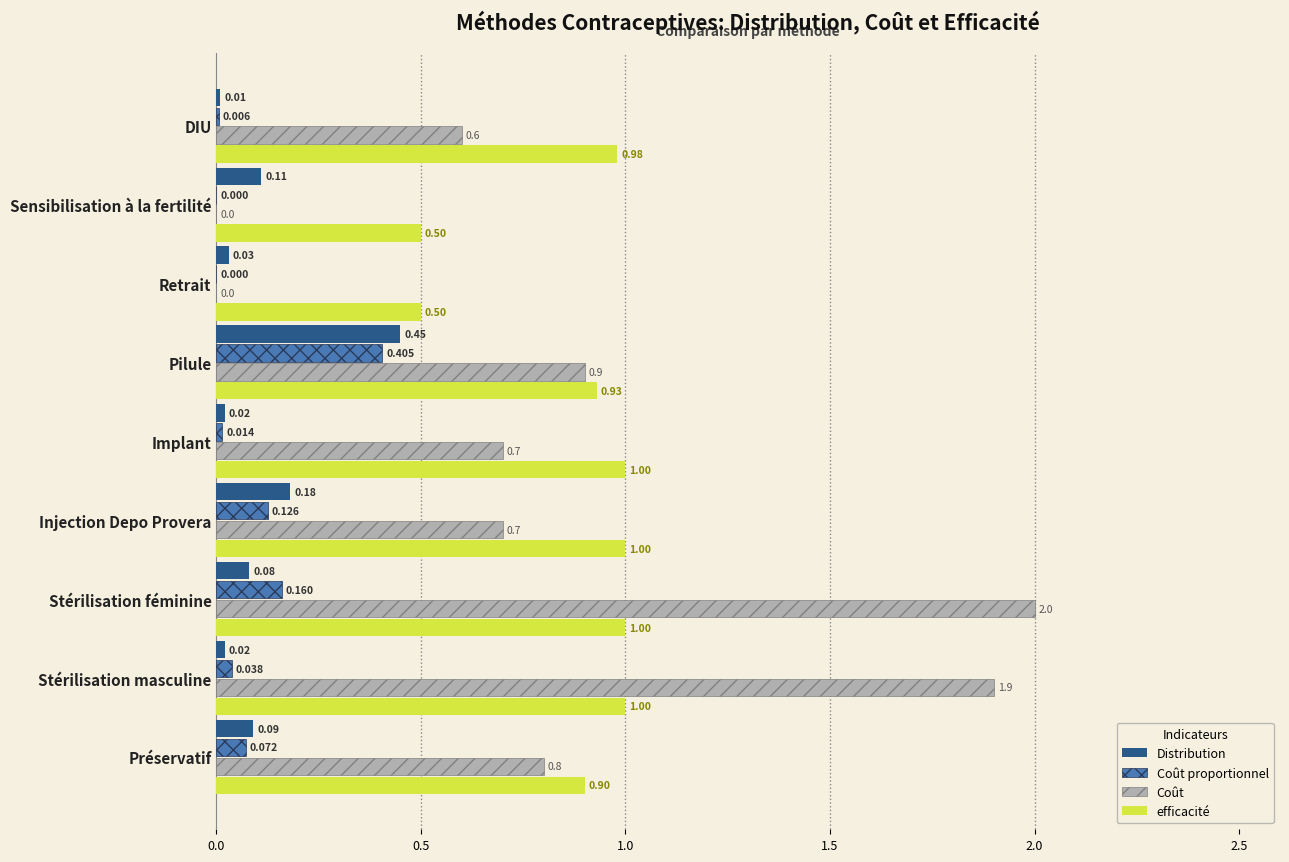

Which series has the largest total across all categories?

efficacité